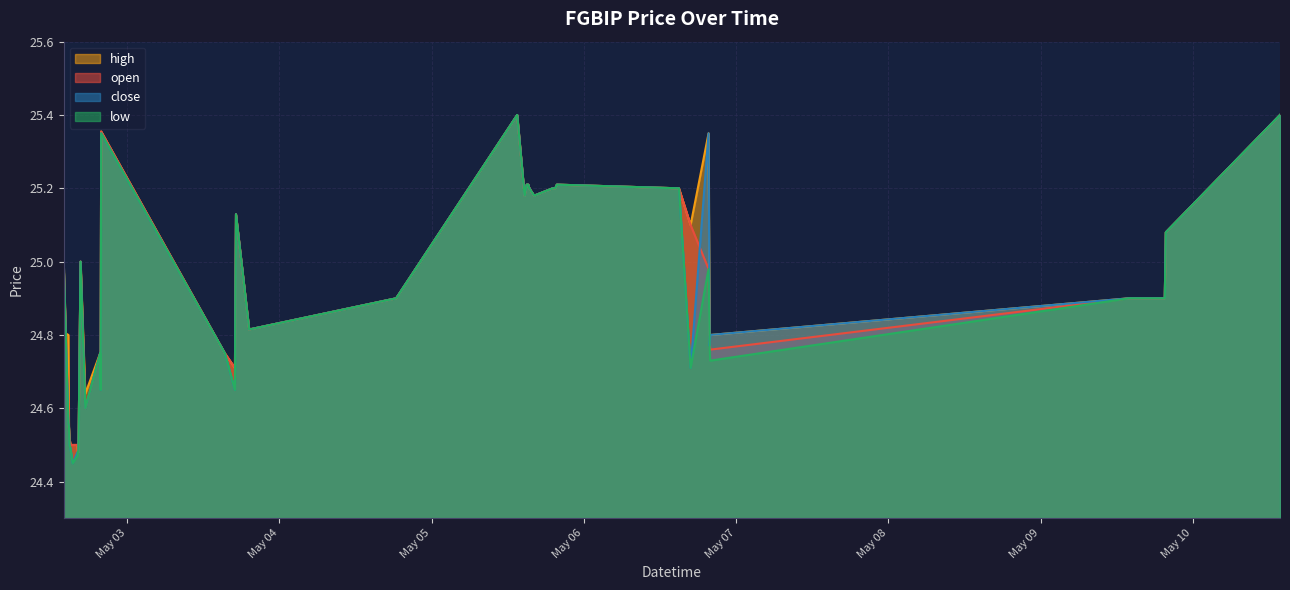

What is the label of the 15th point from the left?

2022-05-02 19:55:00